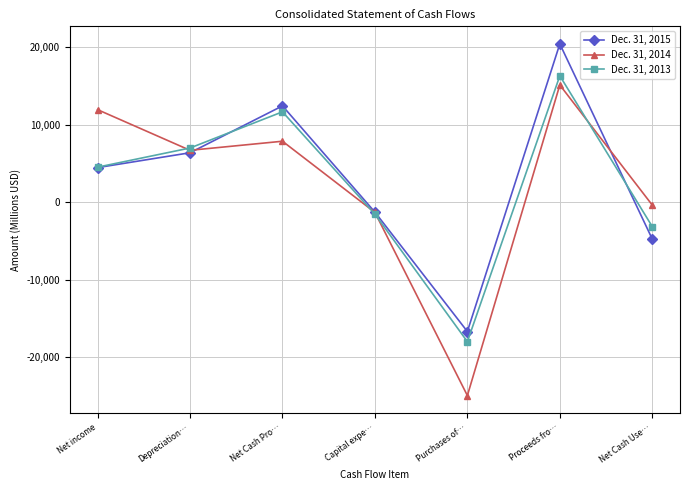

Rank the series by their average value, from lowest to highest.

Dec. 31, 2014, Dec. 31, 2013, Dec. 31, 2015